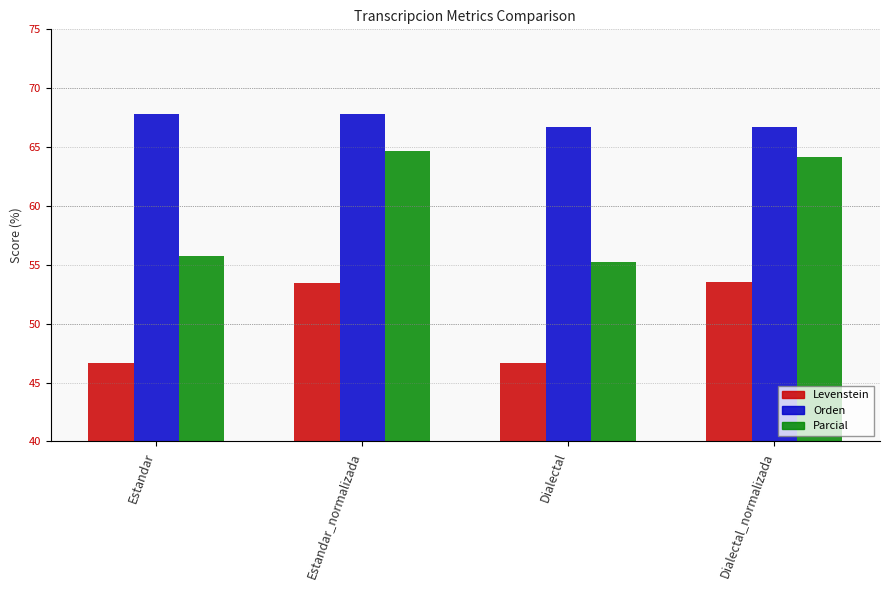

What is the approximate value of Levenstein at Dialectal?

46.6